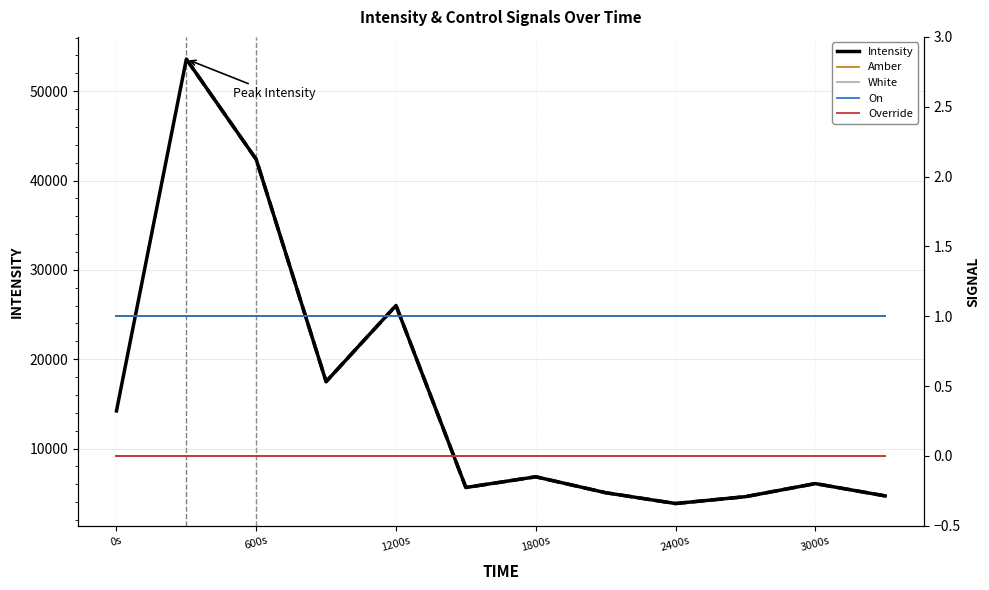

The value of Intensity at 3000s is 1674.3. True or false?

False